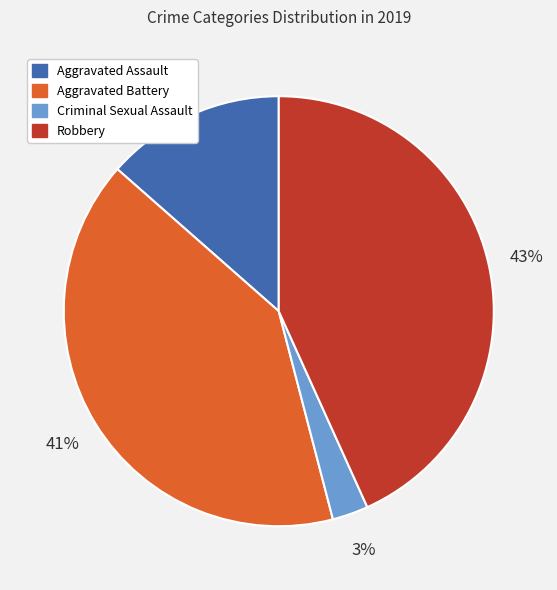

True or false: Robbery accounts for 35% of the total.

False